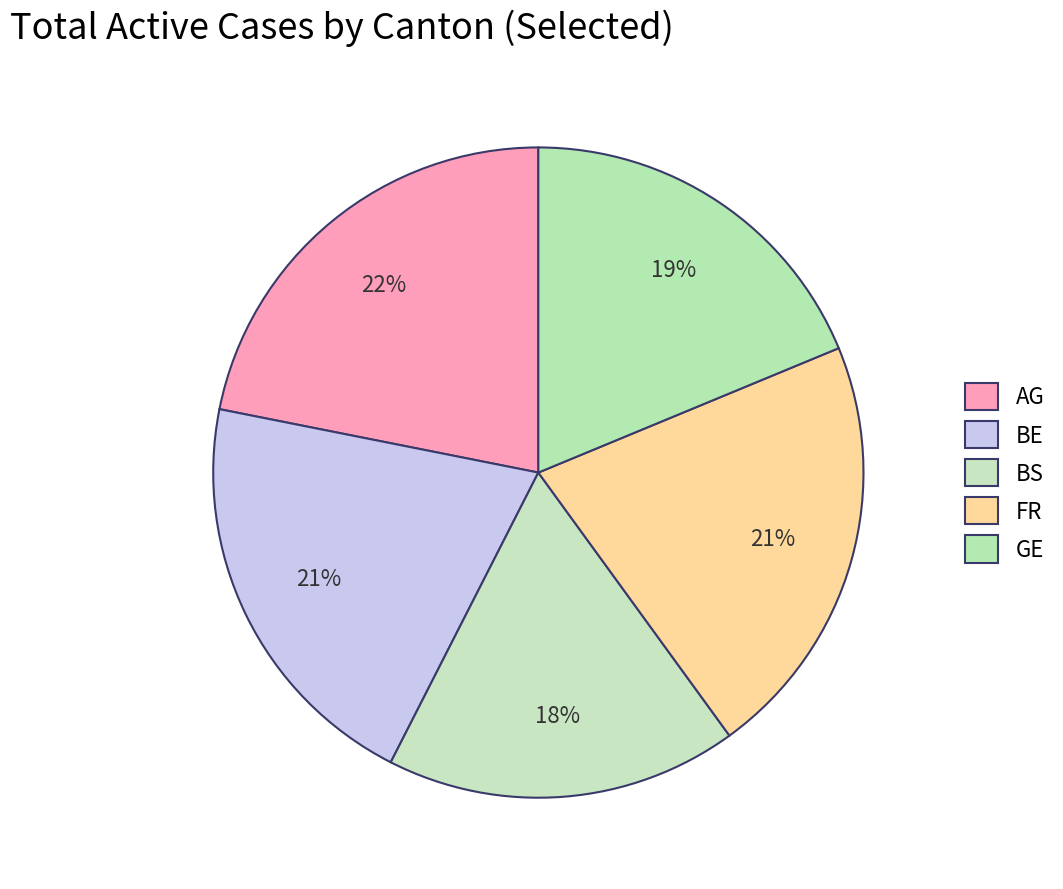

True or false: BE accounts for 21% of the total.

True